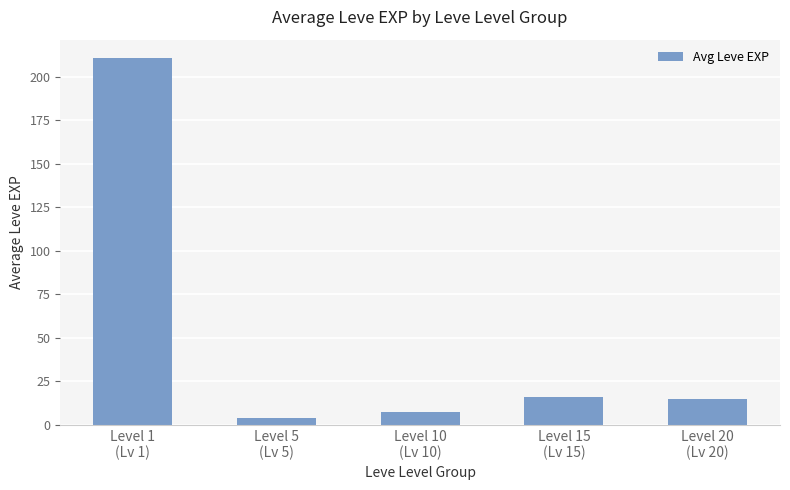

What position from the right is Level 10
(Lv 10)?

3